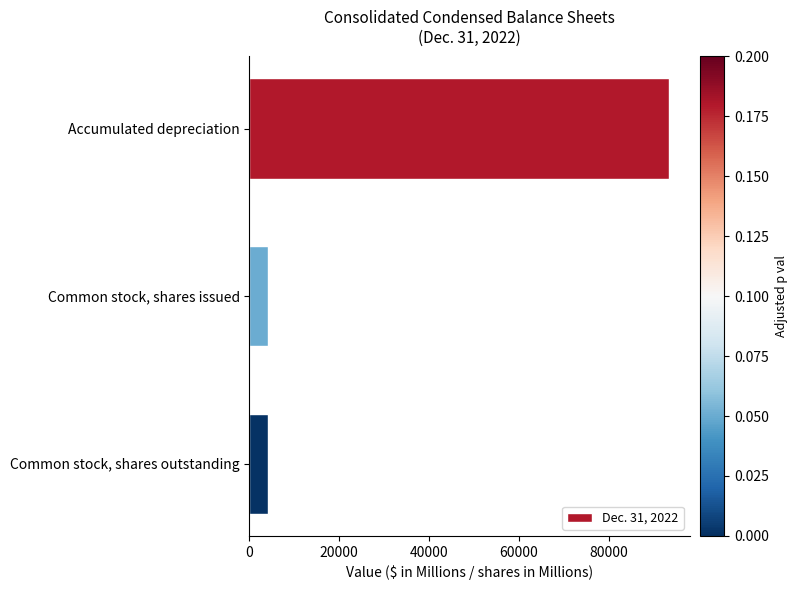

Reading top to bottom, extract all data points from this chart.

Accumulated depreciation=93386	Common stock, shares issued=4137	Common stock, shares outstanding=4137